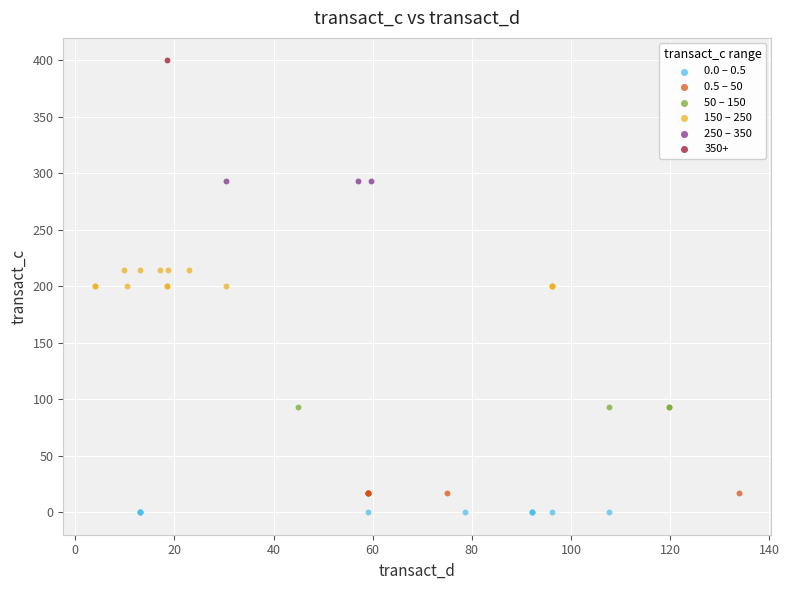

Which series reaches the maximum Y coordinate?

350+